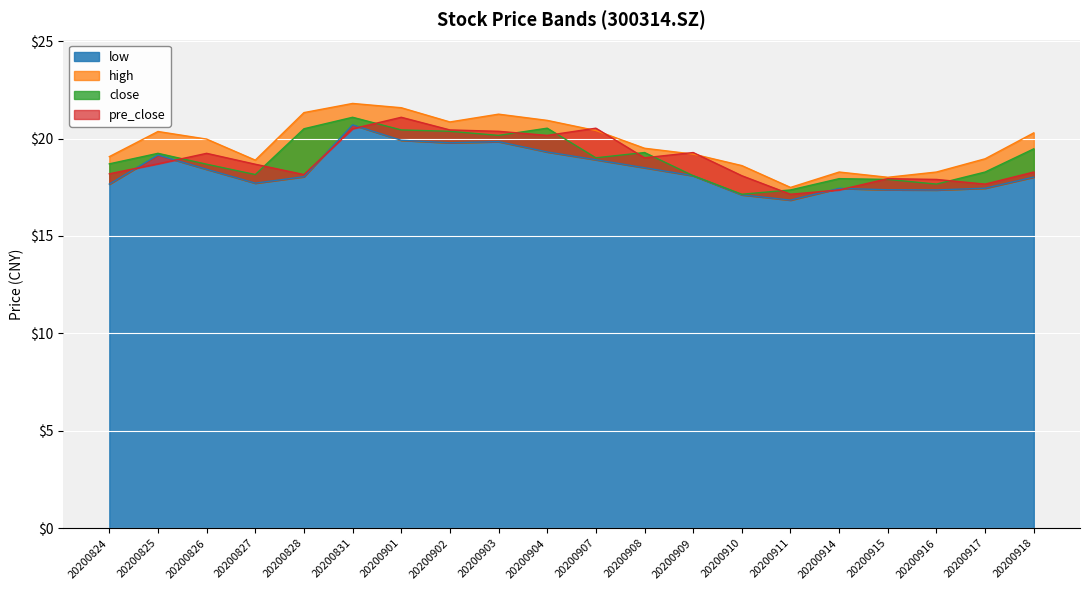

The value of pre_close at 20200908 is 29.9. True or false?

False